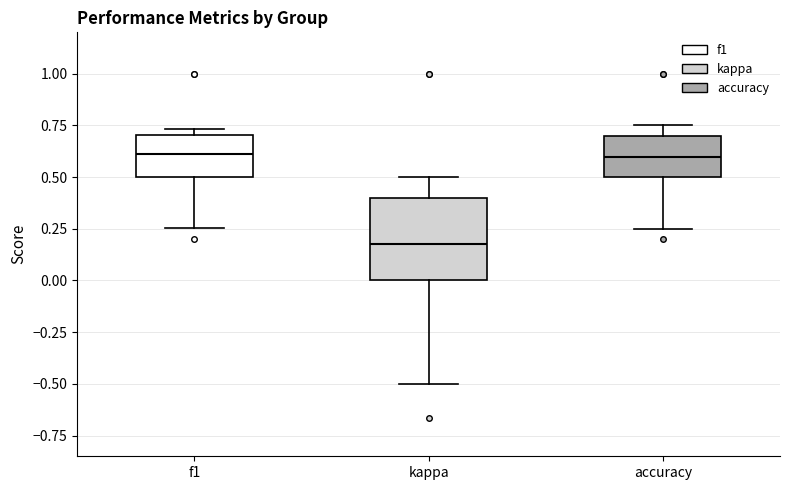

Where does the lower whisker of the box for accuracy end on the y-axis? The values are not printed on the chart, so give them approximately, as read against the axis.

0.25